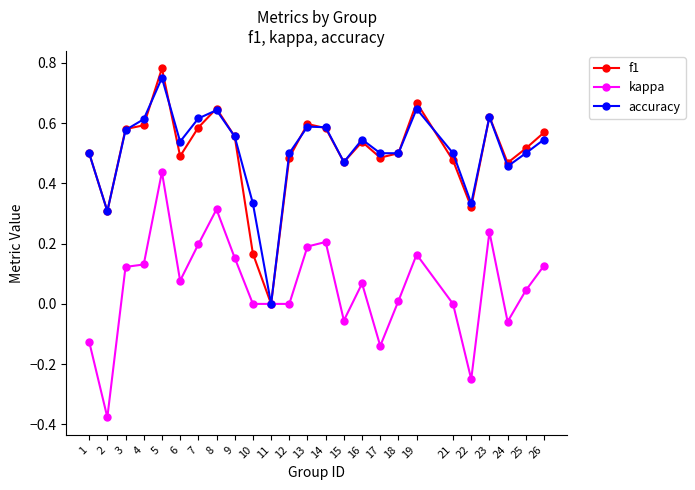

At which category is the sum across all series the highest?

5